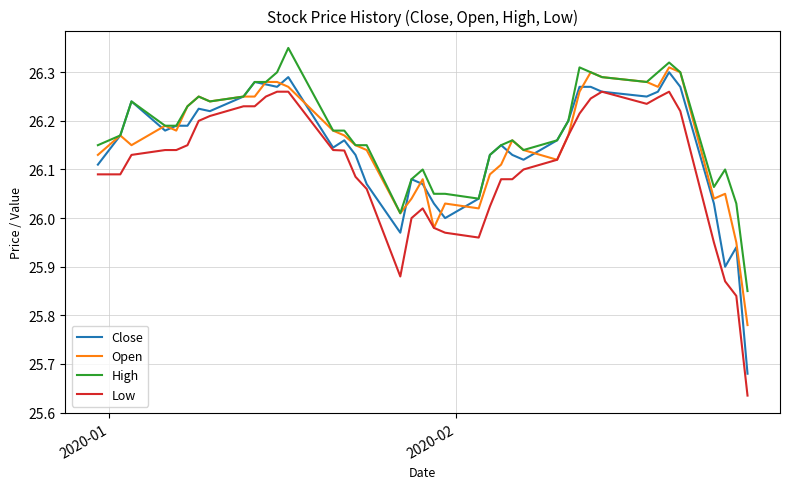

What are all the series names shown in the legend?

Close, Open, High, Low